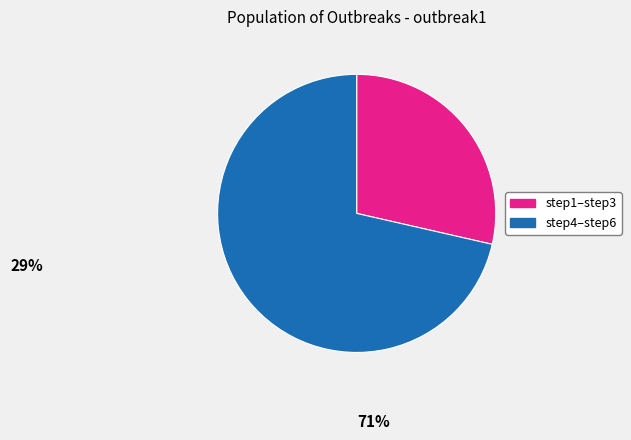

Is there any slice that represents more than half of the pie?

Yes